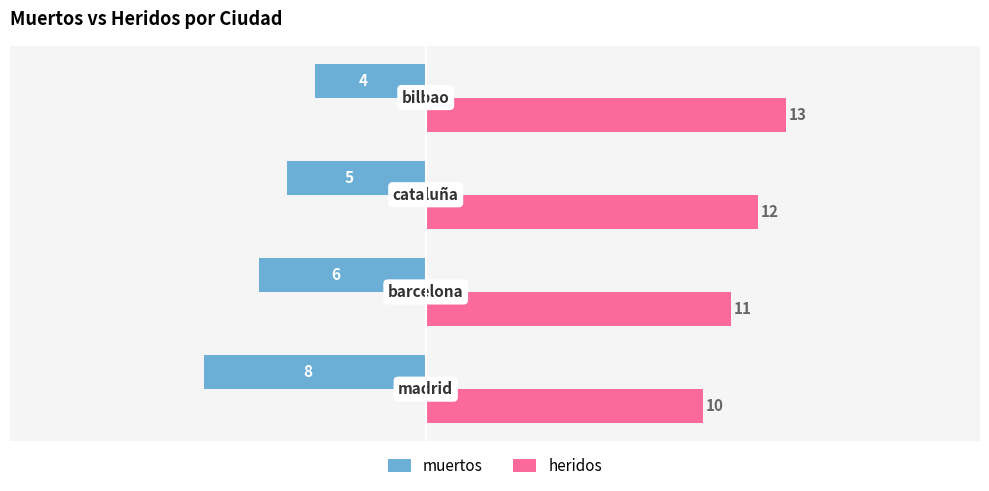

How many values in the muertos series are below -5?

2